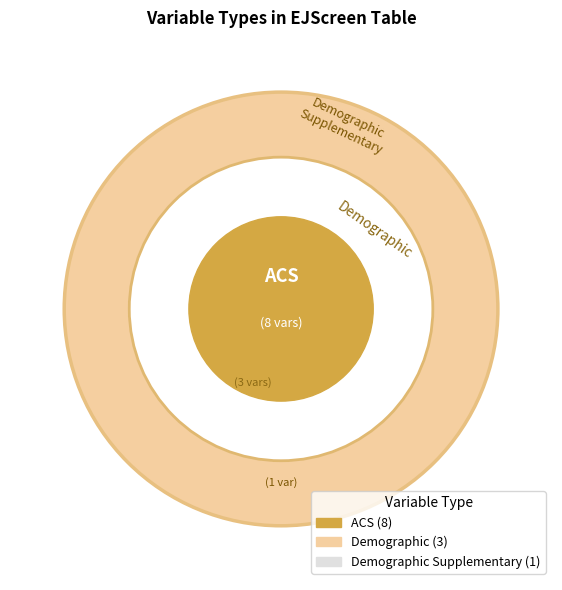

What is the change in value from Demographic to Demographic Supplementary?

-2